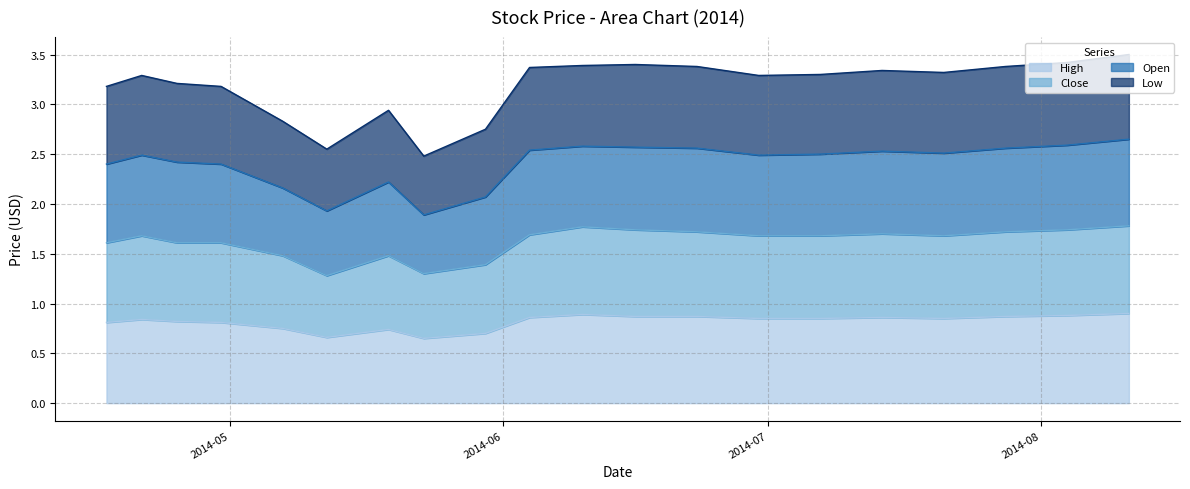

What is the difference between the second highest and minimum values in the High series?

0.2